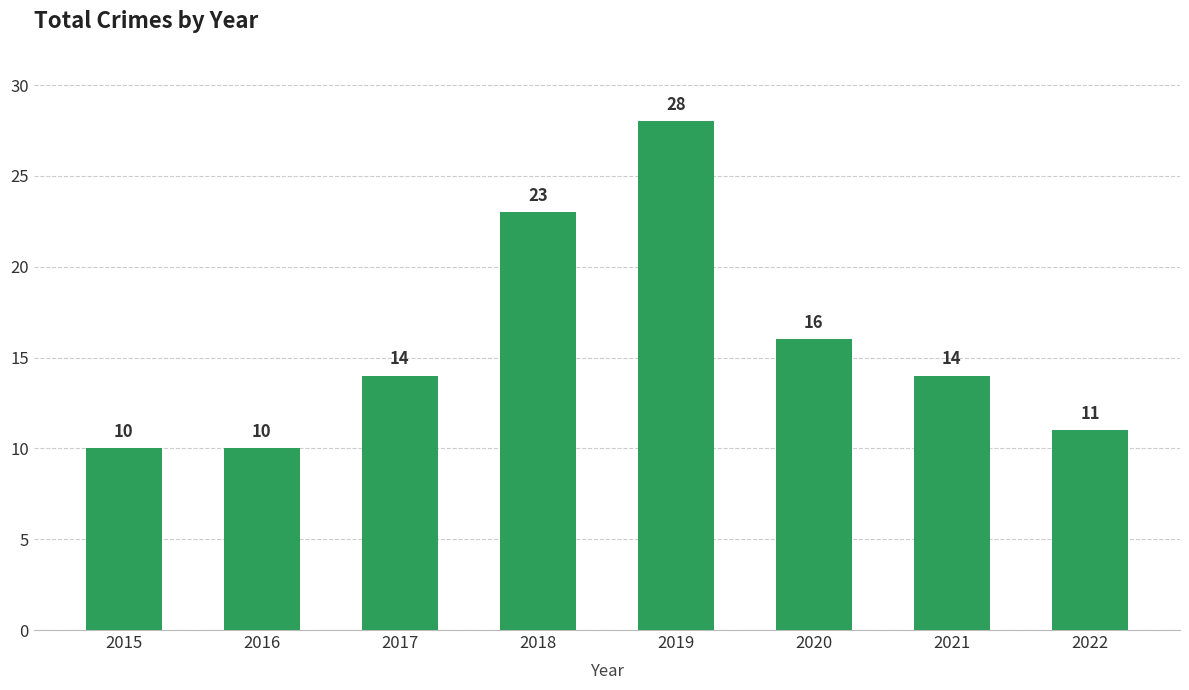

What is the ratio of the value at 2018 to the value at 2017?

1.6